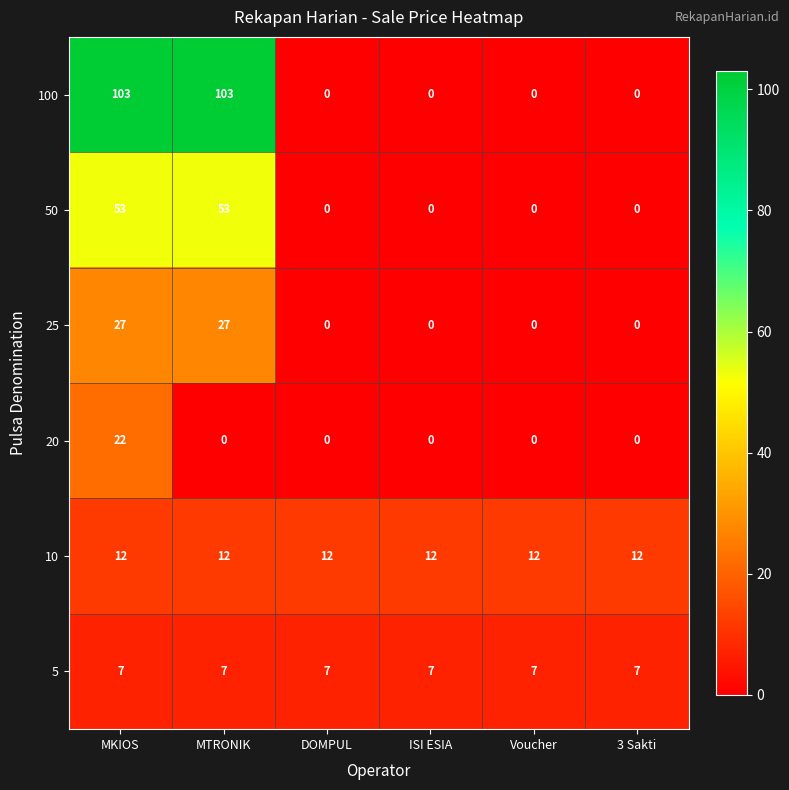

What is the spread (max minus min) of values at 3 Sakti?

12